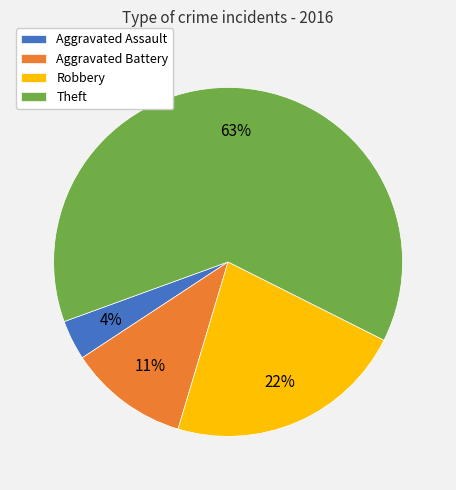

To the nearest percent, what is the difference between the Aggravated Assault and Theft slice percentages?

59%